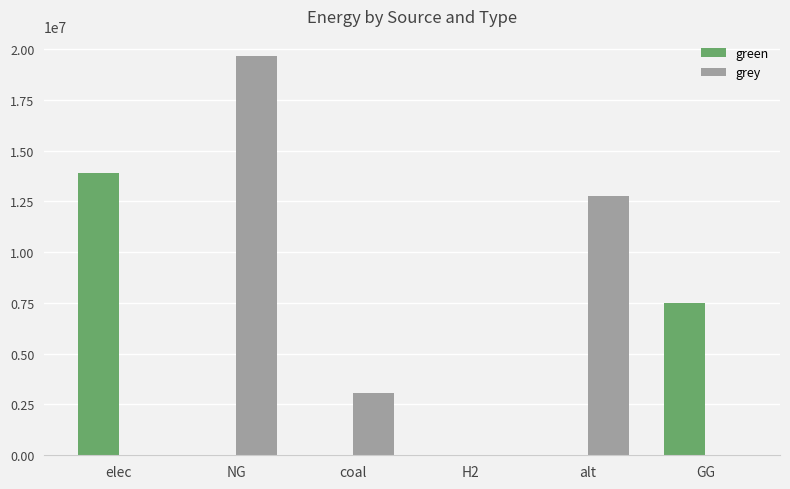

The green series shows 9425182.1 at elec. True or false?

False